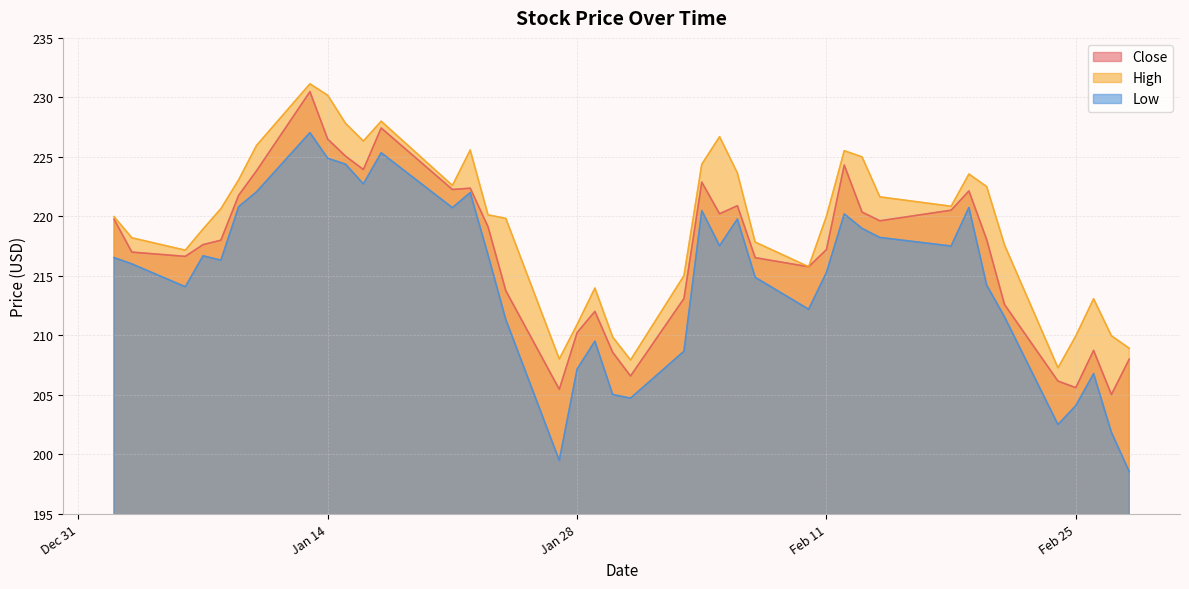

Count the number of data series in this chart.

3